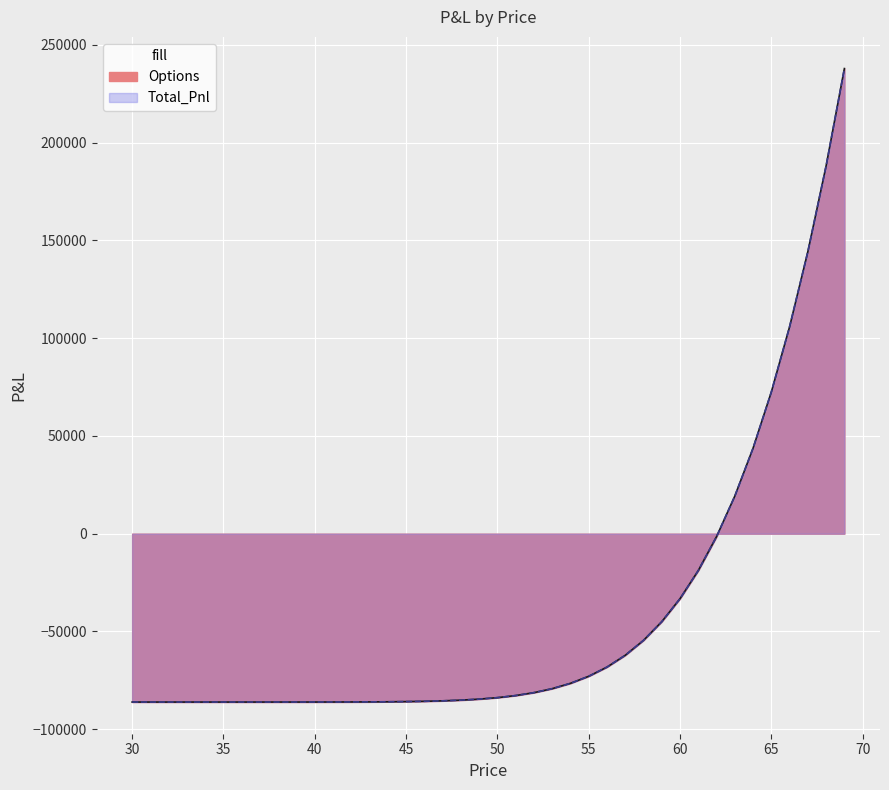

How many values in Total_Pnl are below zero?

33